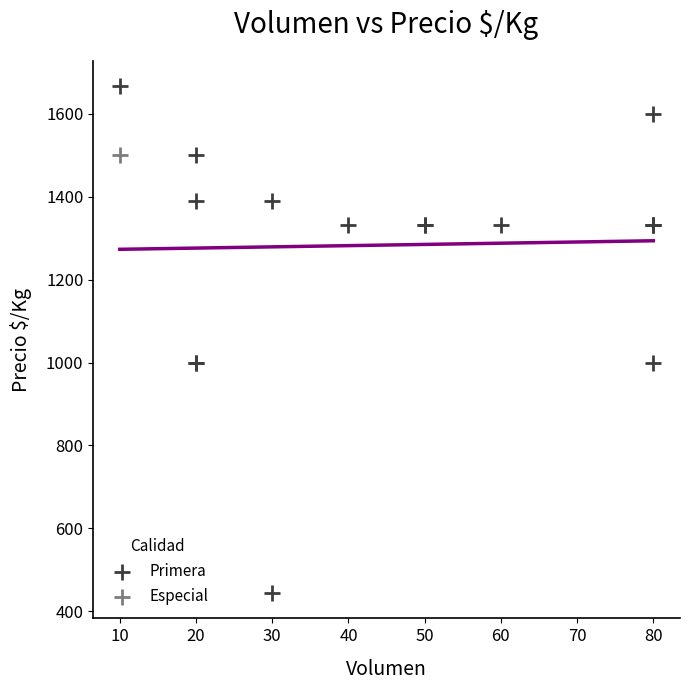

What are all the series names shown in the legend?

Primera, Especial